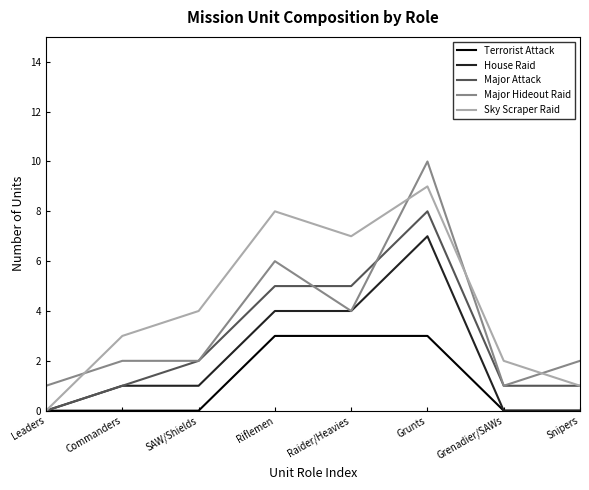

What position from the right is Raider/Heavies?

4